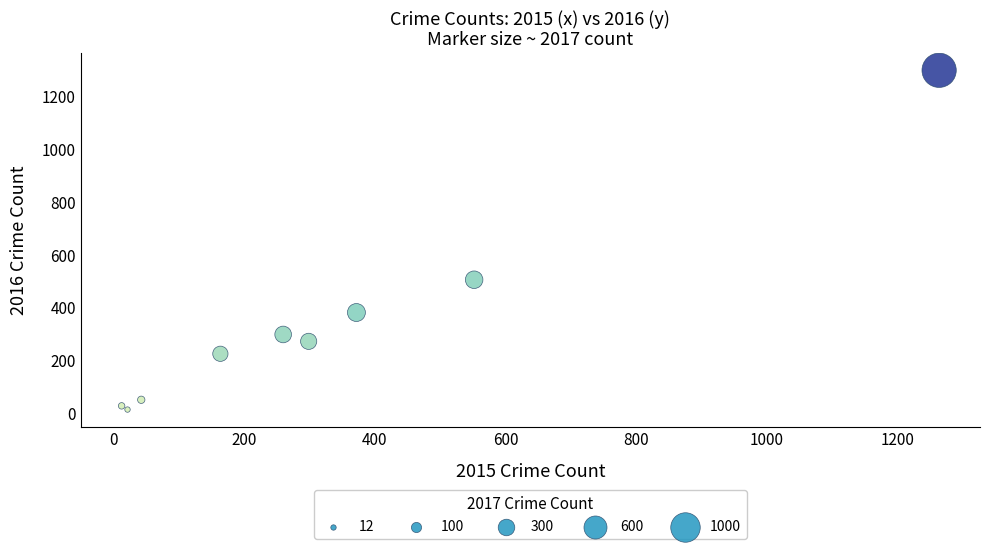

What Y value in the scatter plot is closest to 655?

505